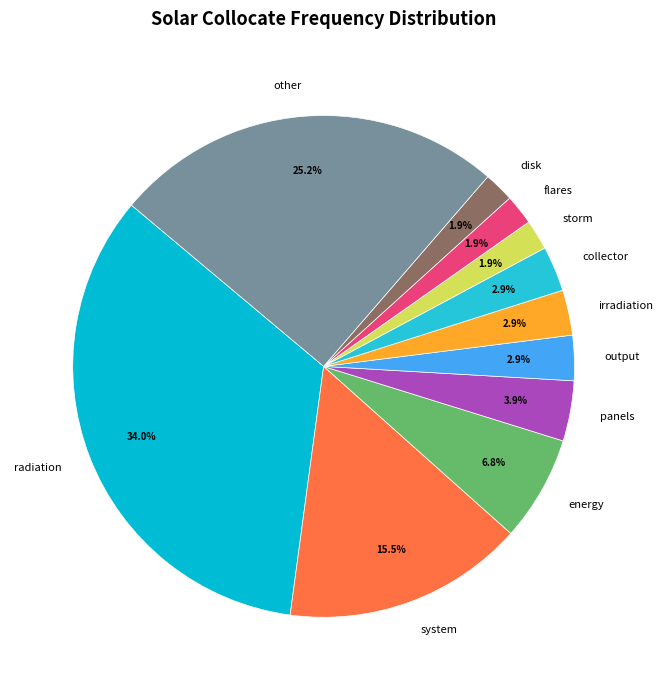

To the nearest percent, what is the average slice percentage?

9%